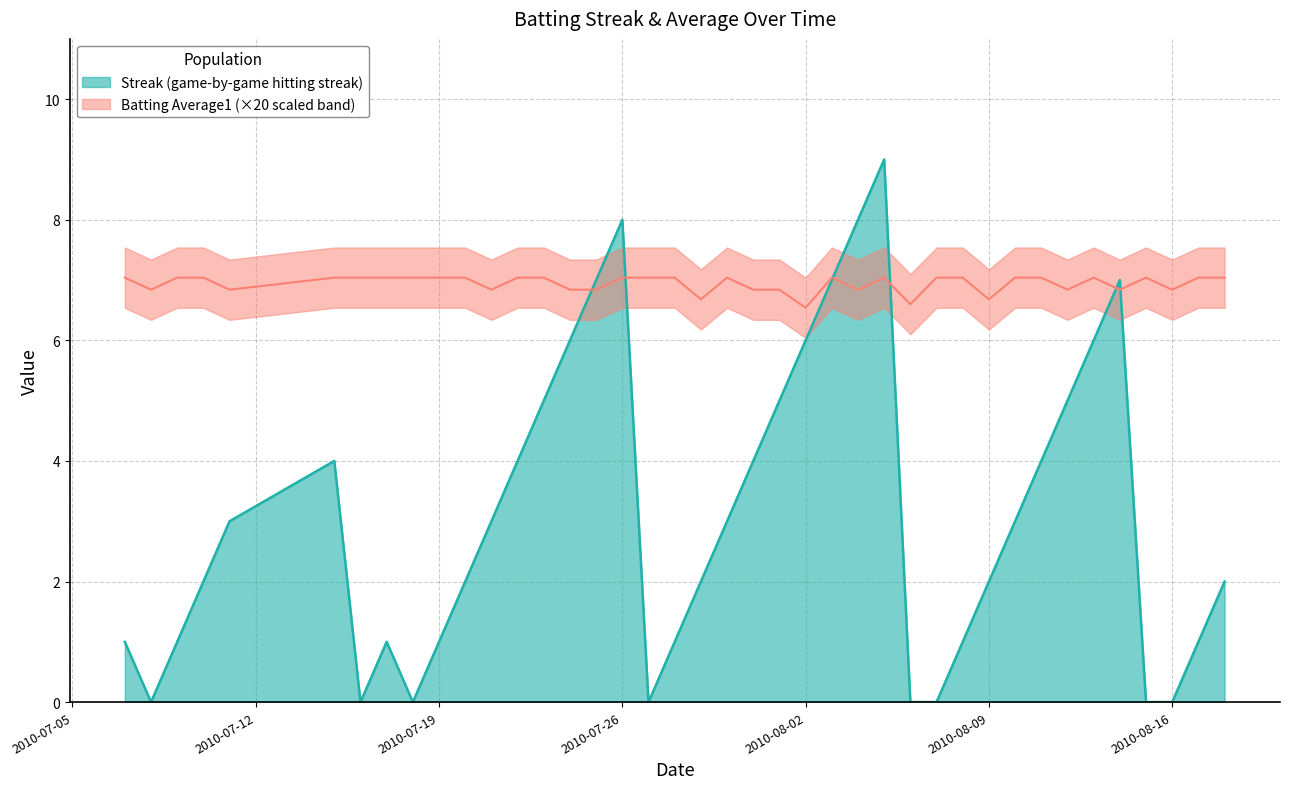

List the series in order of their peak value, lowest first.

Batting Average1, Streak